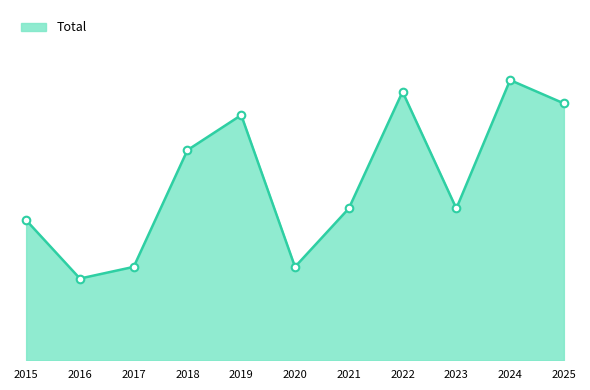

Which has a higher value, 2015 or 2021?

2021